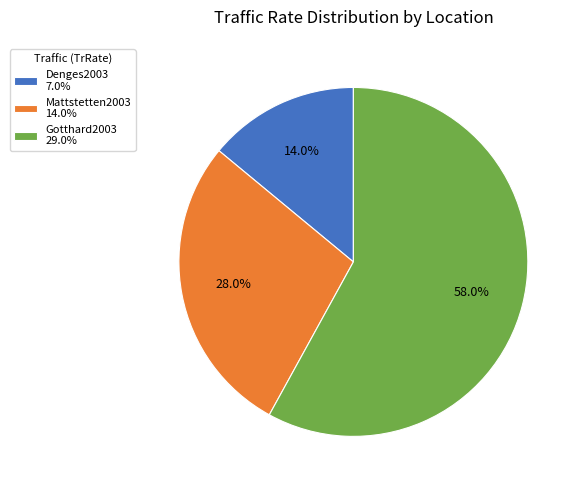

The Mattstetten2003 slice represents 35% of the pie. True or false?

False